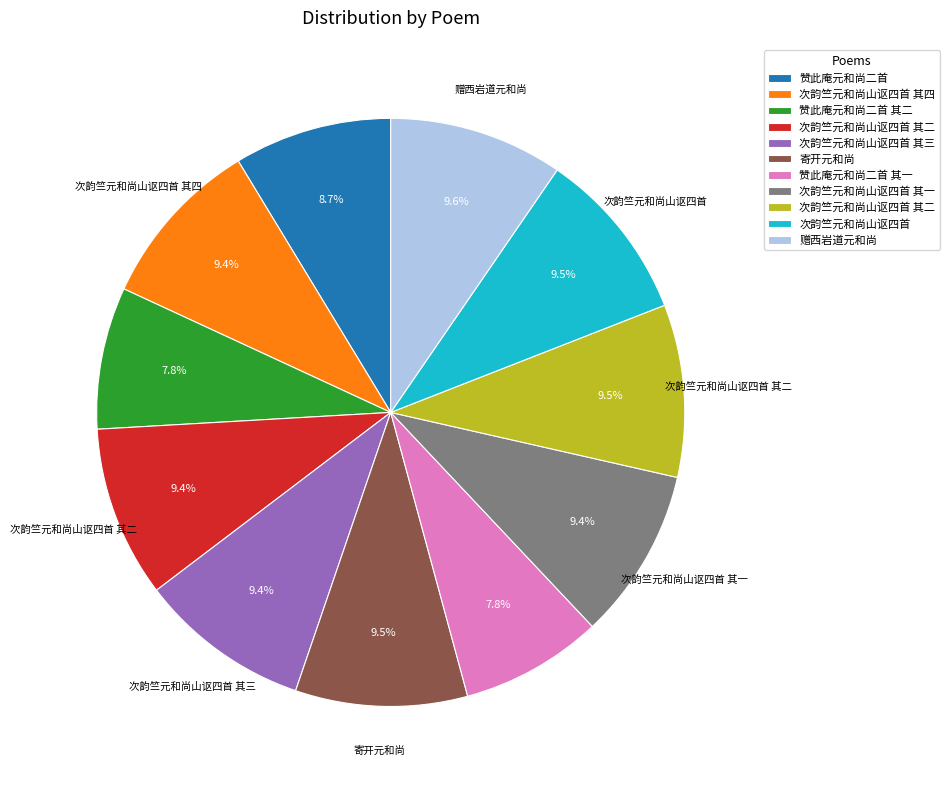

Is there a majority slice in this chart?

No